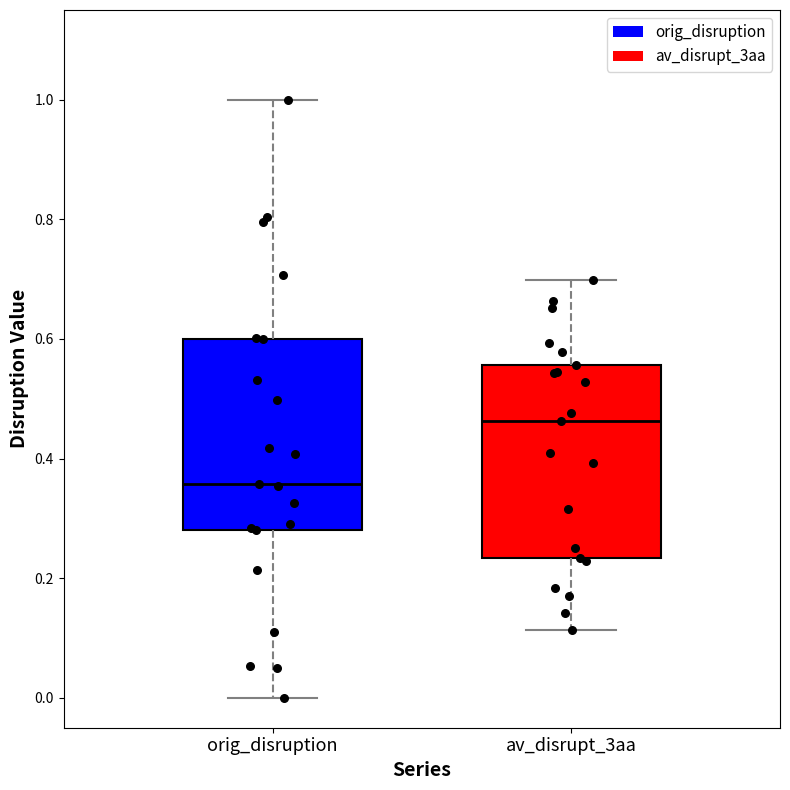

Which box's median line is the highest?

av_disrupt_3aa